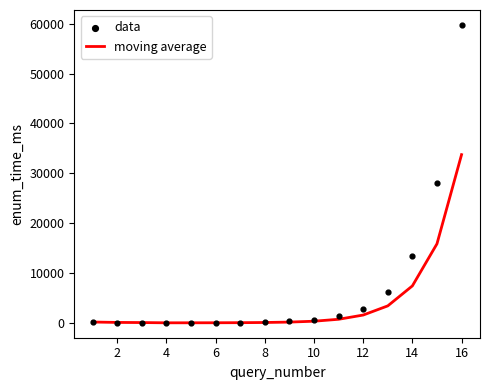

What is the maximum value for moving average?

33734.7